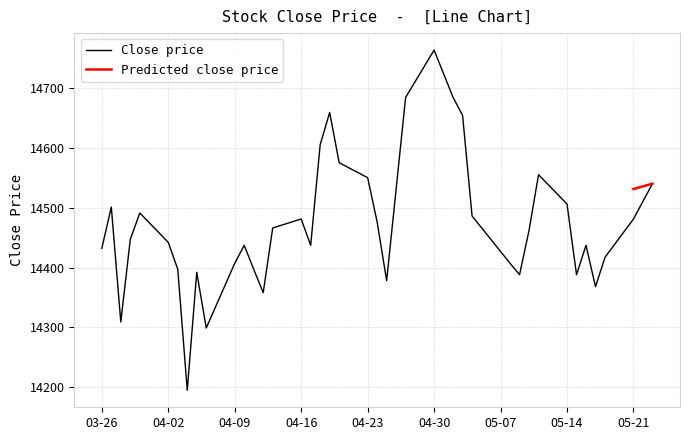

Which category has the highest value in the Close price series?

04-30